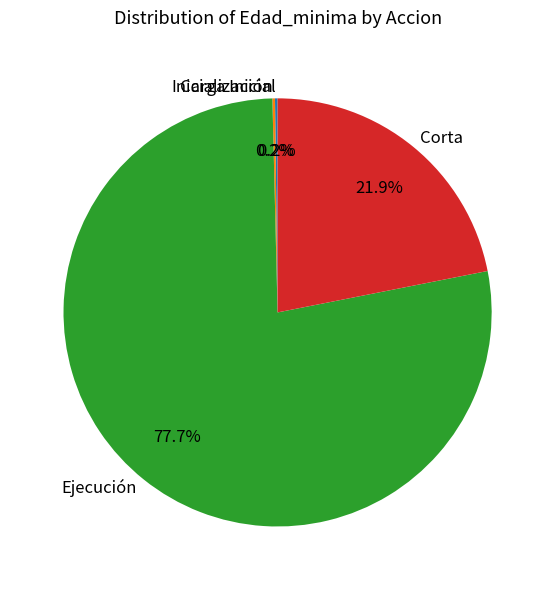

What is the majority slice?

Ejecución